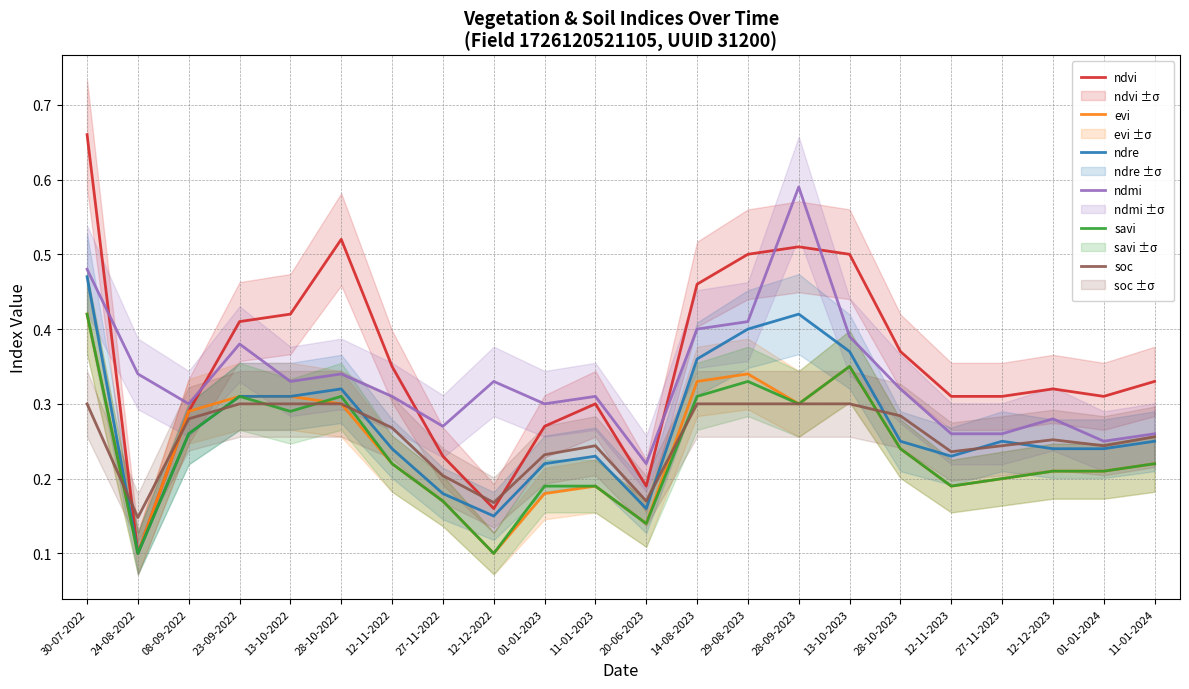

What is the sum of the evi values at 27-11-2022 and 12-11-2023?

0.4